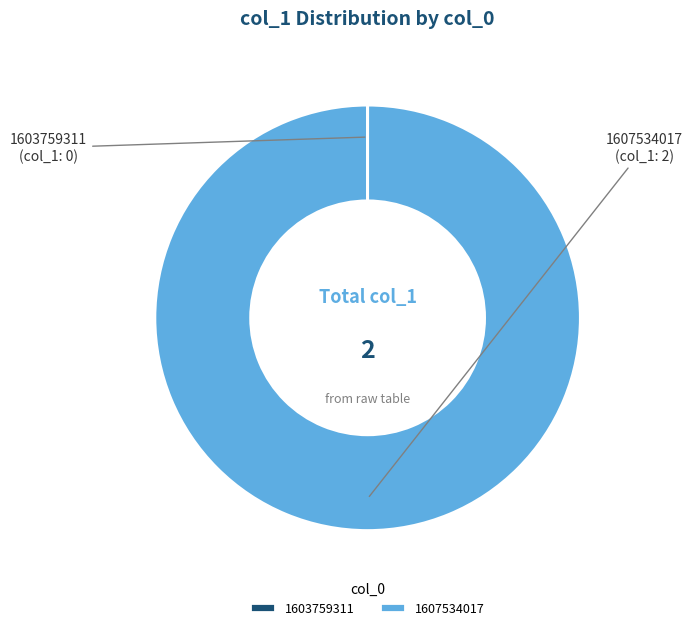

Which category has the biggest portion of the pie?

1607534017